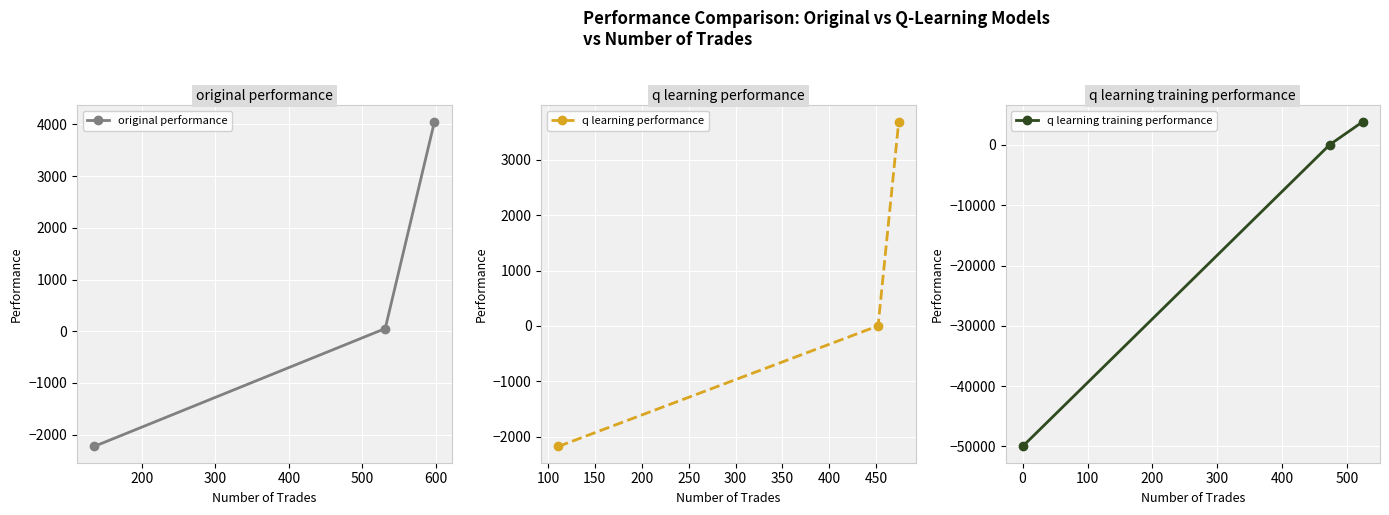

What is the sum of the original performance values at 200 and 300?

4106.8